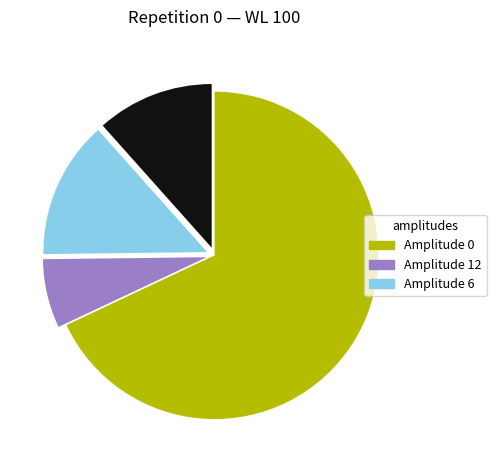

Is there any slice that represents more than half of the pie?

Yes